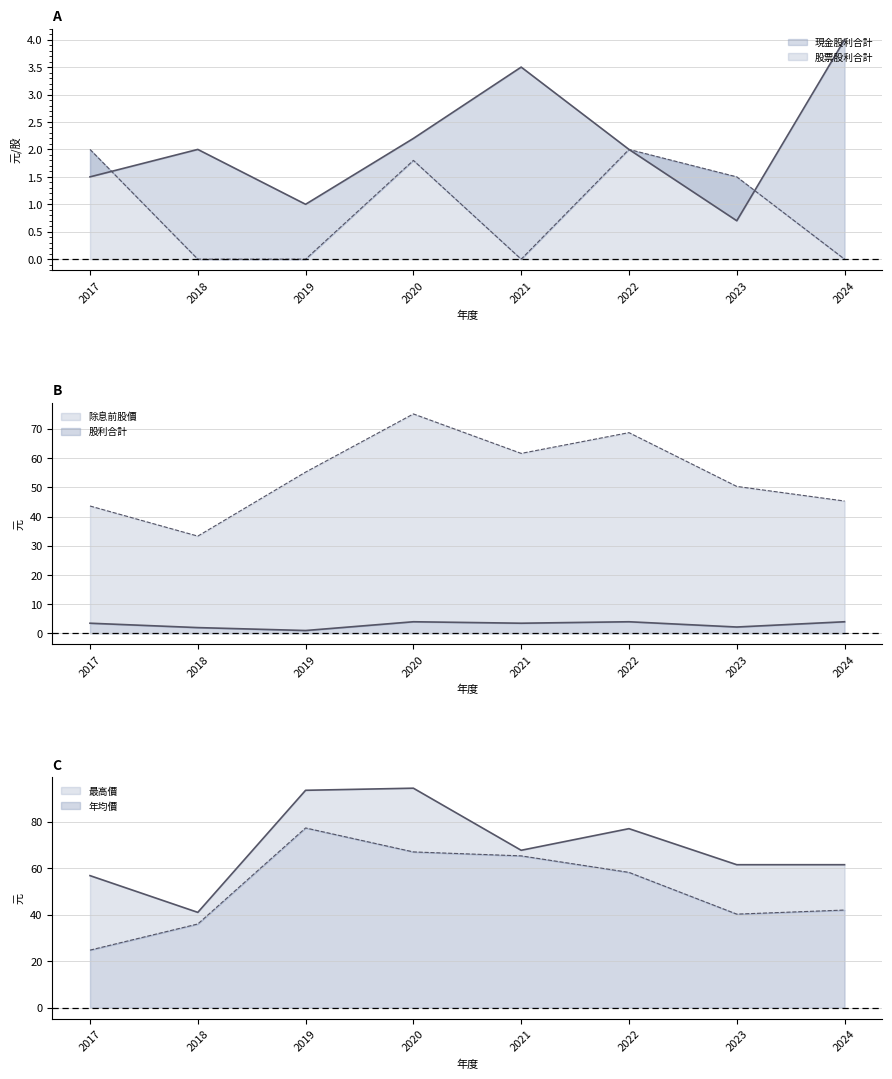

How many lines are shown in the chart?

6